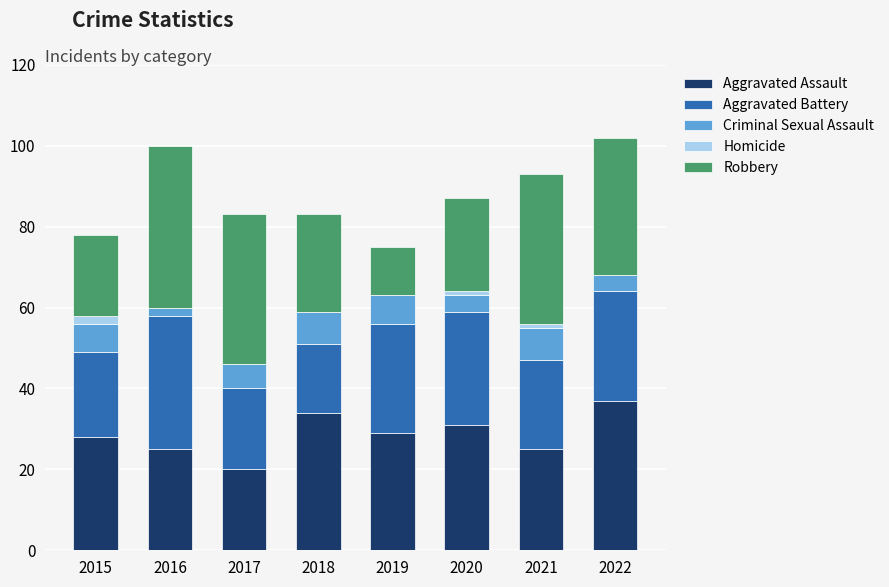

At which label does Aggravated Assault reach its peak?

2022